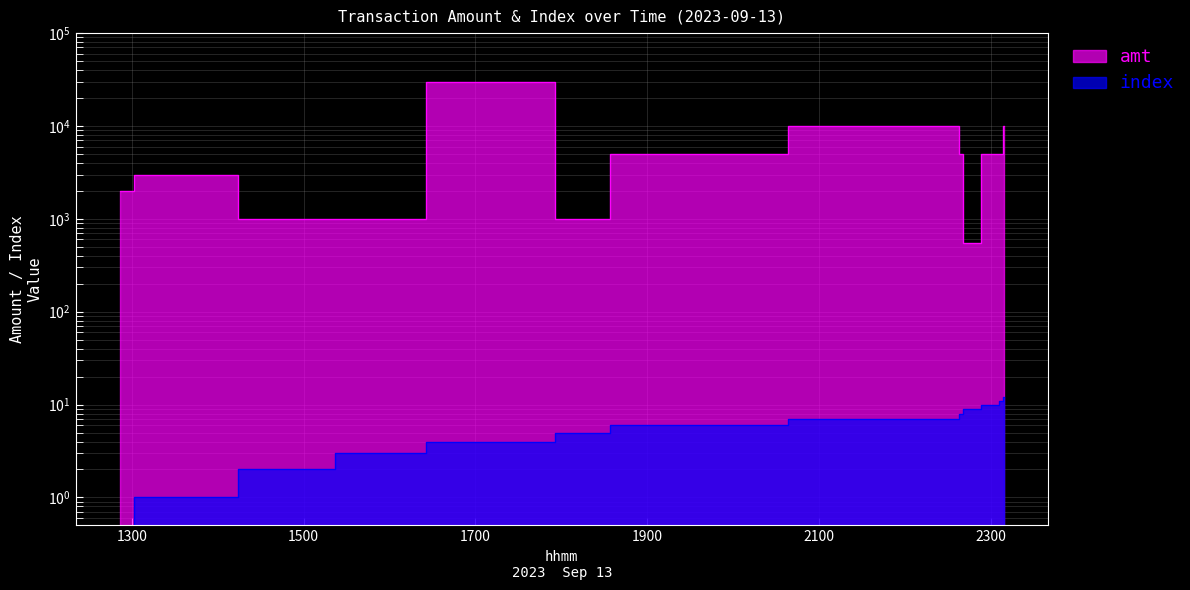

What is the sum of all amt values?

78554